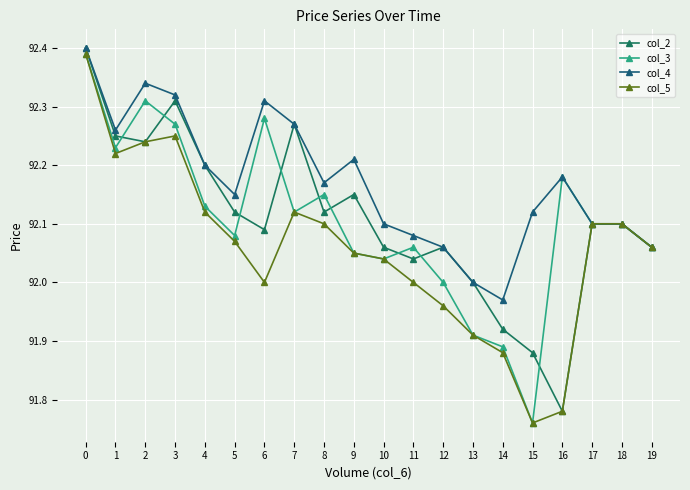

What is the difference between the highest and lowest values at 8?

0.1